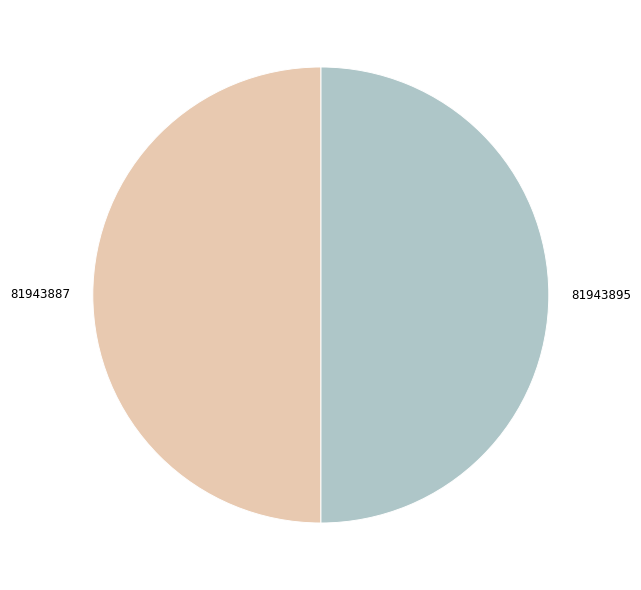

Do 81943887 and 81943895 together represent more than half of the pie?

Yes